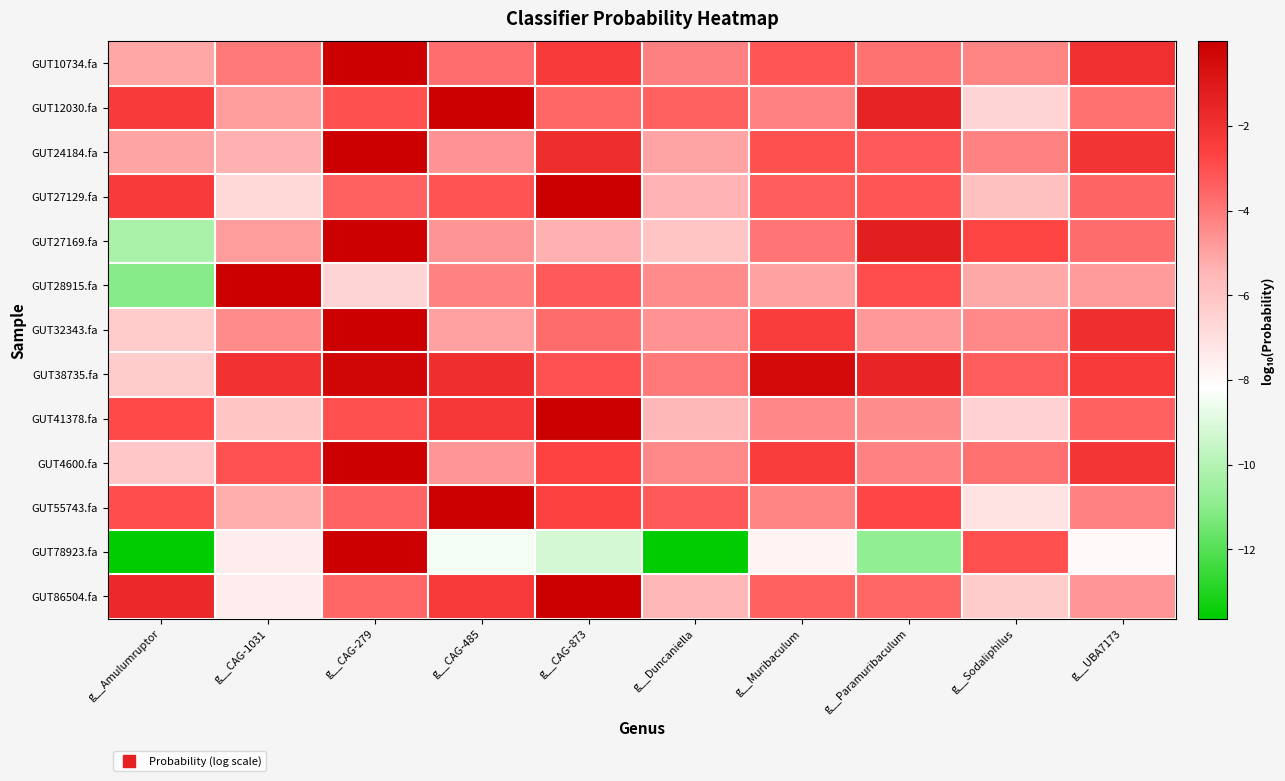

At g__Muribaculum, list the series in order from largest to smallest.

GUT38735.fa, GUT32343.fa, GUT4600.fa, GUT24184.fa, GUT10734.fa, GUT27129.fa, GUT86504.fa, GUT27169.fa, GUT12030.fa, GUT55743.fa, GUT41378.fa, GUT28915.fa, GUT78923.fa